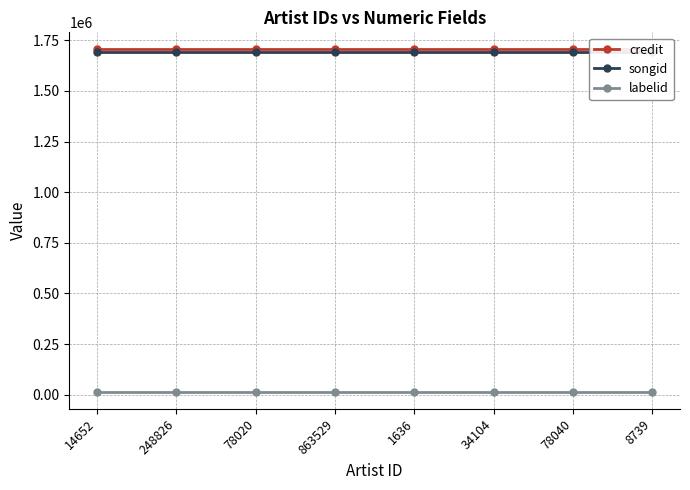

Reading right to left, list all the values displayed in this chart.

credit: 1704869	1704869	1704869	1704869	1704869	1704869	1704869	1704869
songid: 1691599	1691599	1691599	1691599	1691599	1691599	1691599	1691599
labelid: 14553	14553	14553	14553	14553	14553	14553	14553